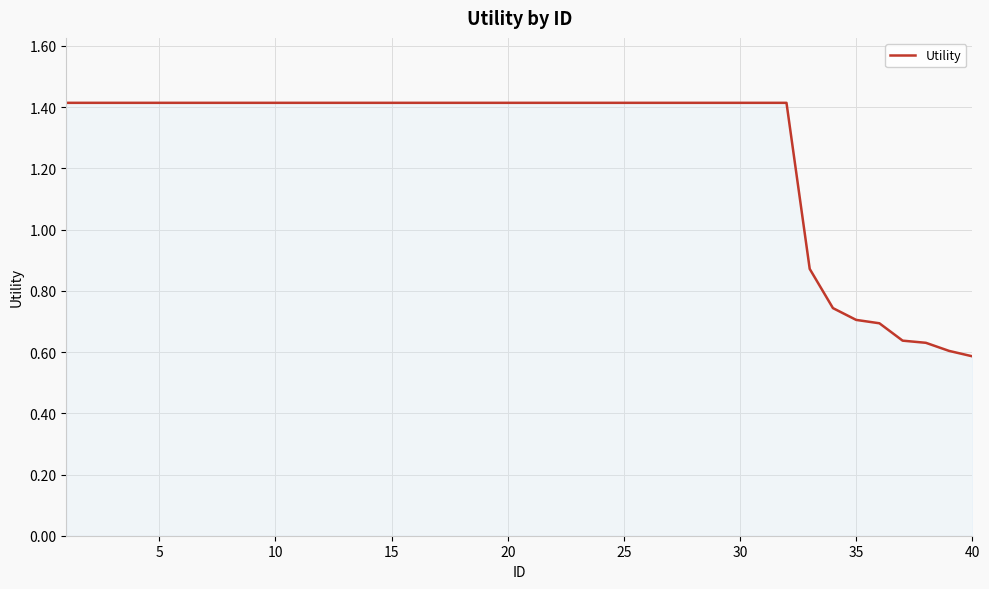

Count the number of categories in the chart.

40